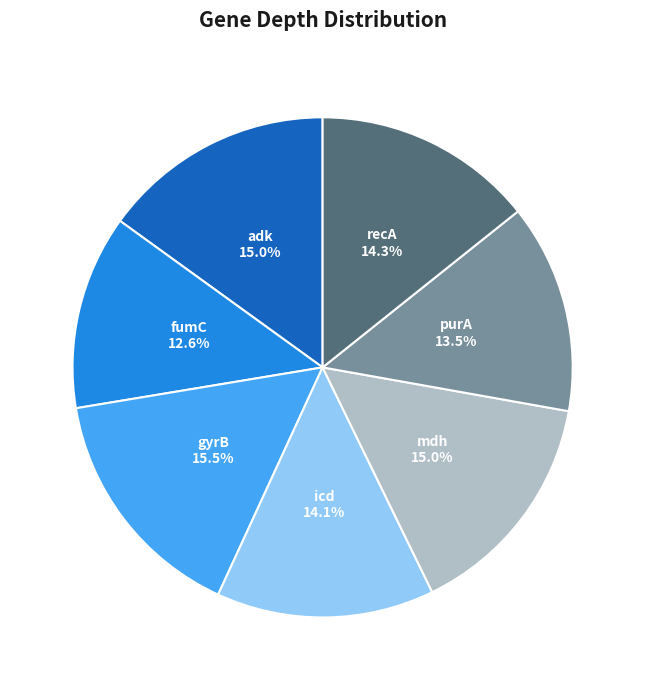

Count the number of slices in the pie.

7